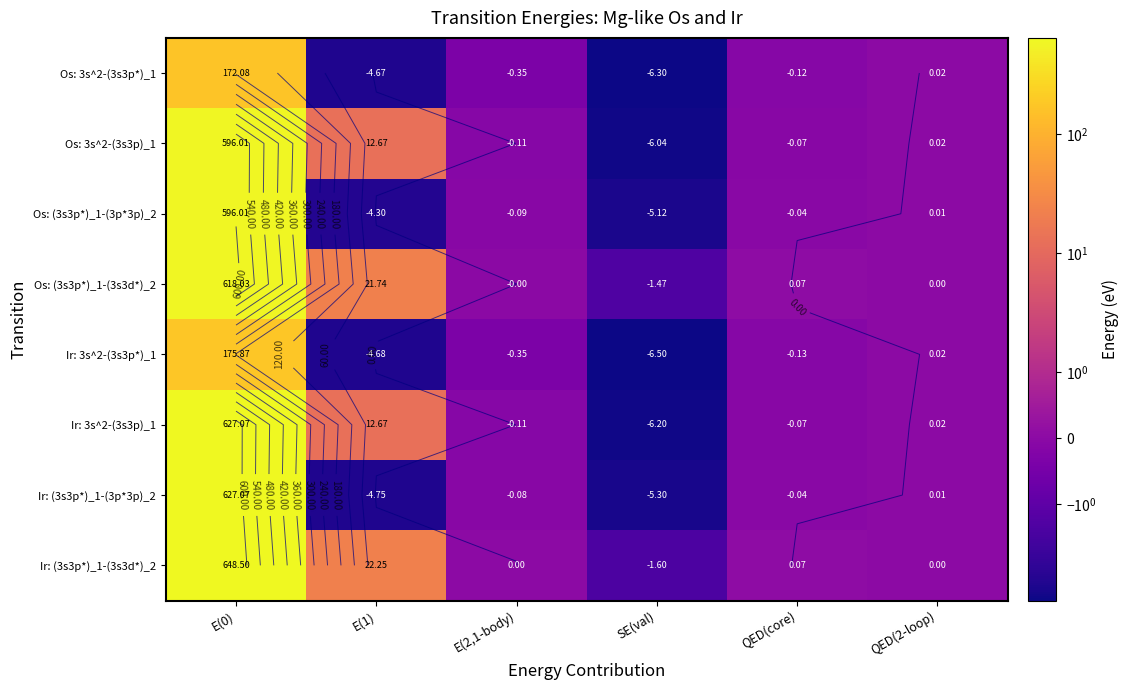

How many data points in Ir: 3s^2-(3s3p*)_1 are less than 0?

4